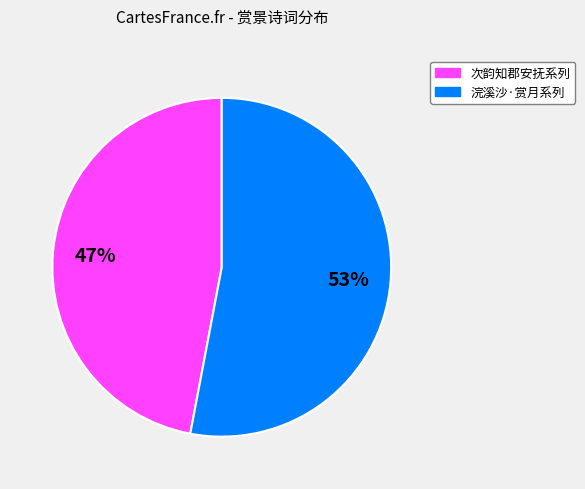

To the nearest percent, what is the average slice percentage?

50%